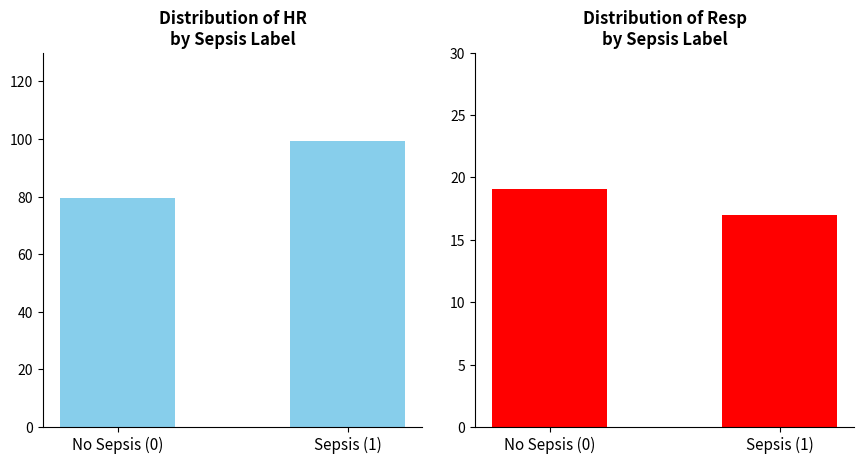

Between No Sepsis (0) and Sepsis (1), which is larger?

Sepsis (1)